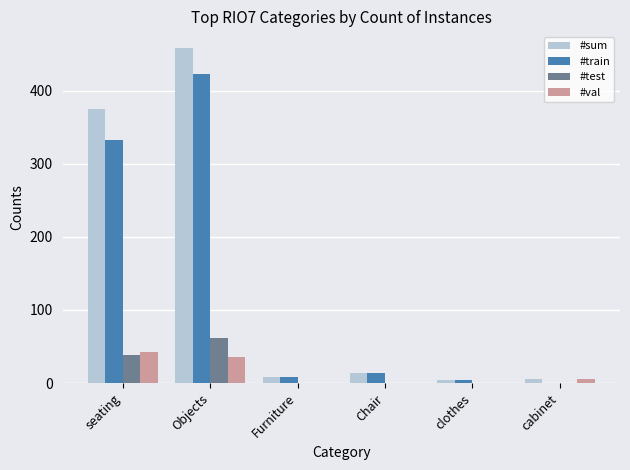

How many series are shown in this chart?

4